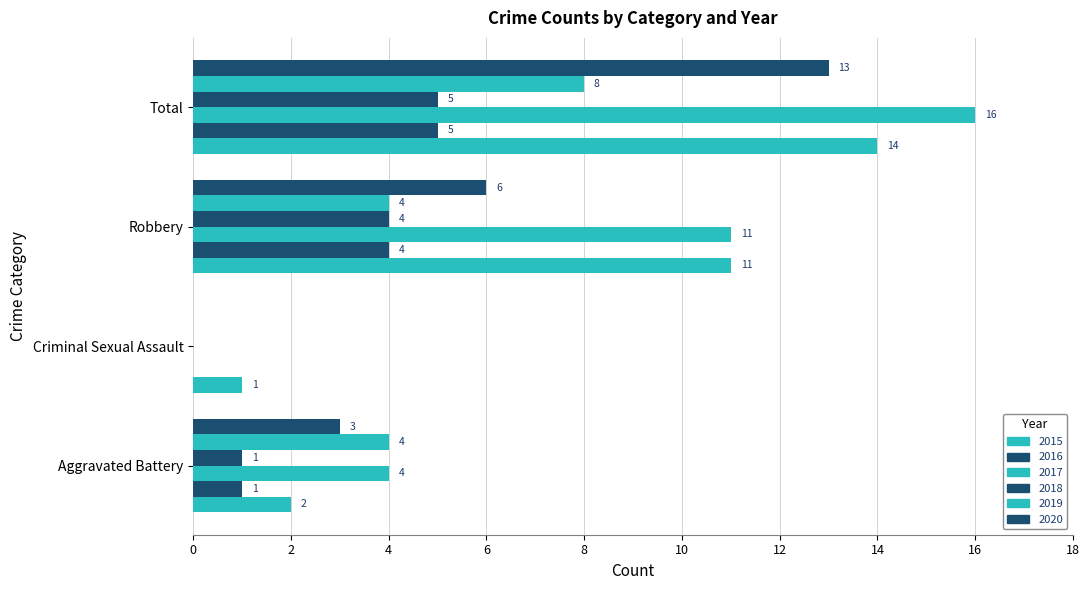

How many categories are shown in the chart?

4